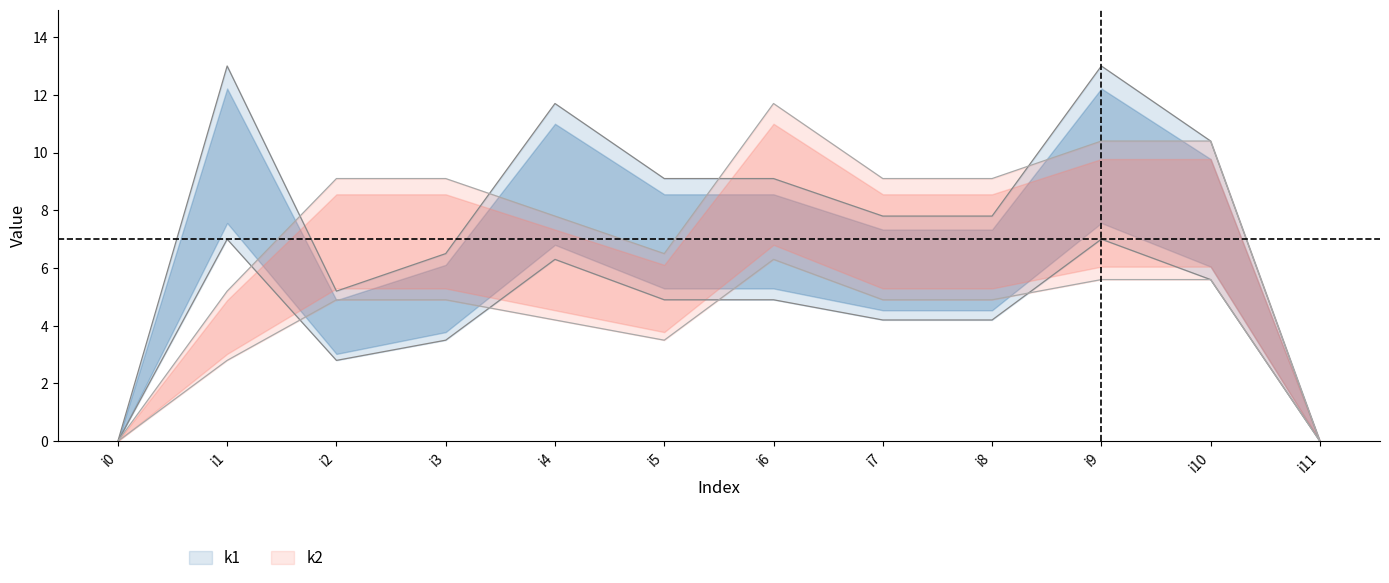

What are all the series names shown in the legend?

k1, k2